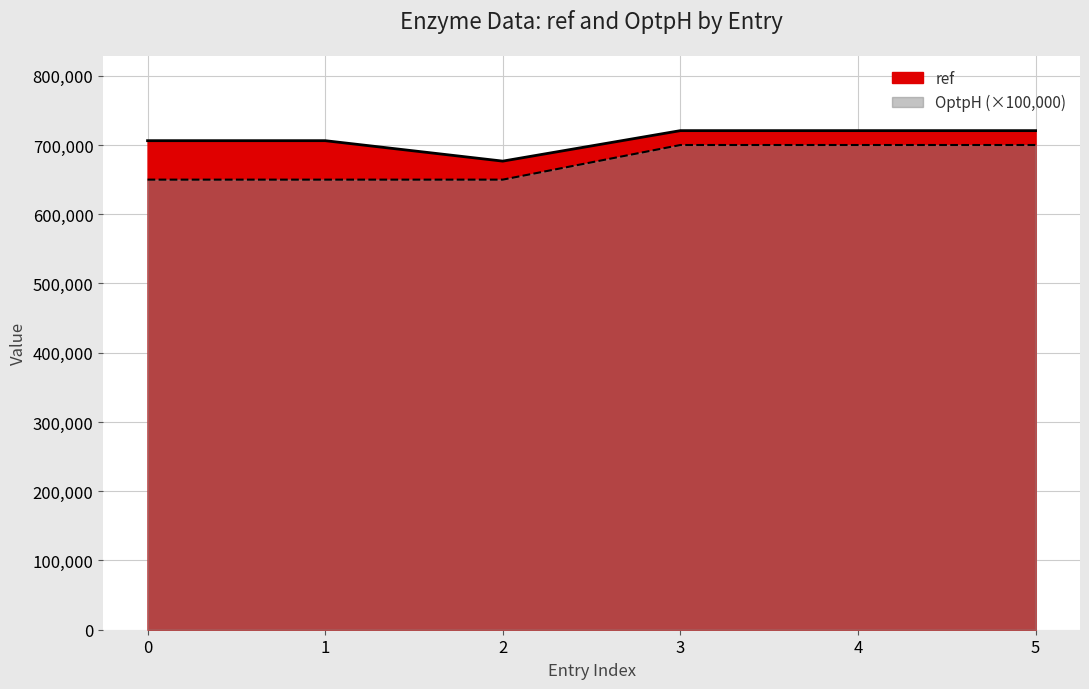

True or false: OptpH and ref intersect in this chart.

False